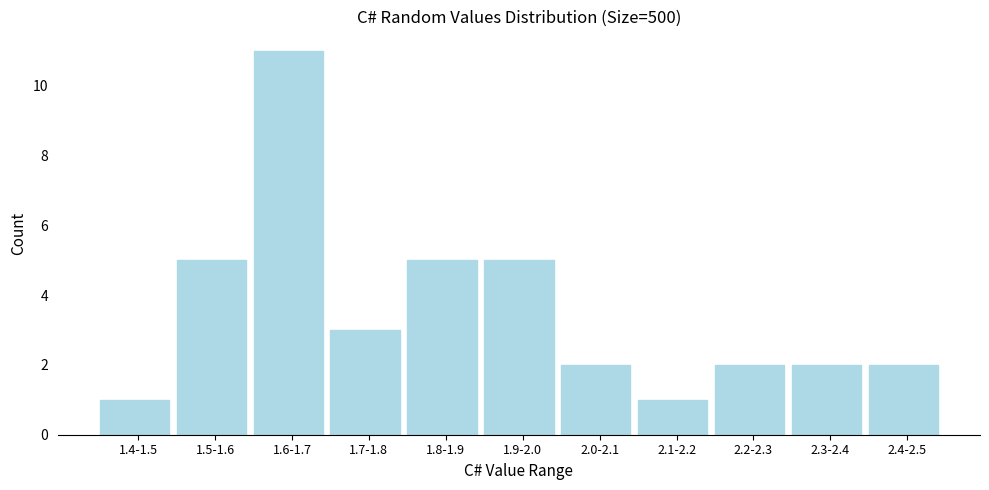

Reading left to right, transcribe all the data shown in this chart.

1.4-1.5=1	1.5-1.6=5	1.6-1.7=11	1.7-1.8=3	1.8-1.9=5	1.9-2.0=5	2.0-2.1=2	2.1-2.2=1	2.2-2.3=2	2.3-2.4=2	2.4-2.5=2